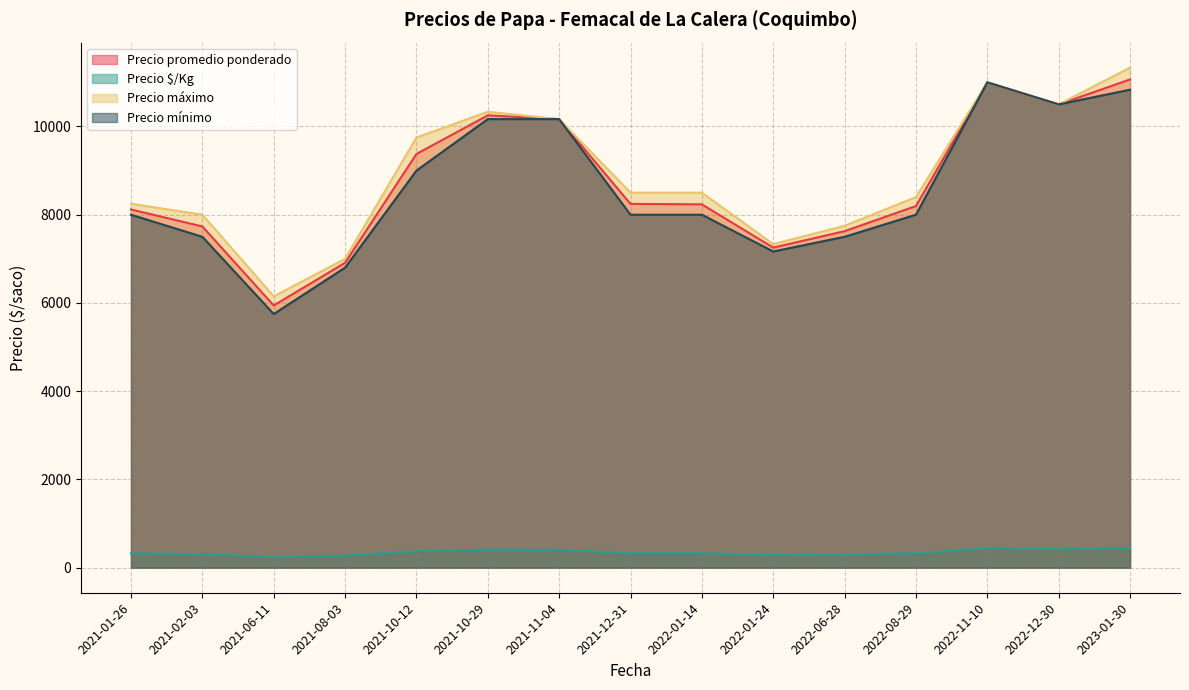

At which category does Precio promedio ponderado reach its first local valley?

2021-06-11